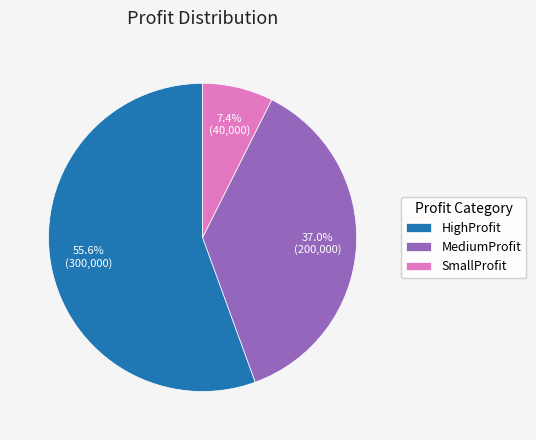

Which slice is the smallest?

SmallProfit